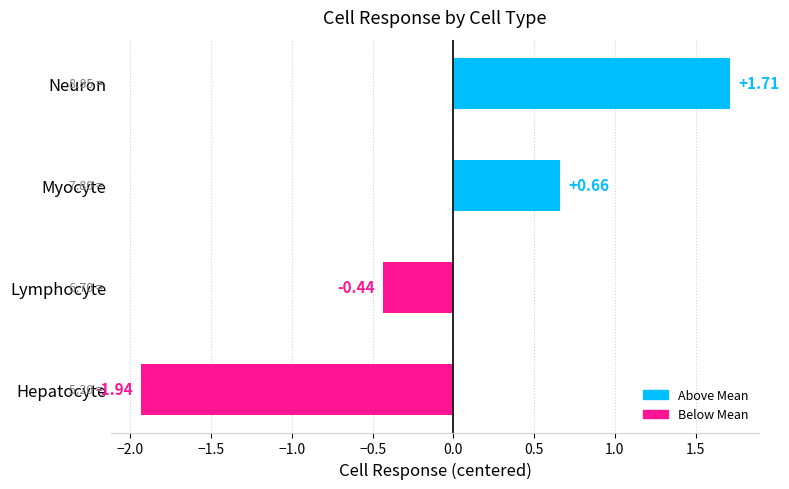

Which category has the highest value across all series?

Neuron